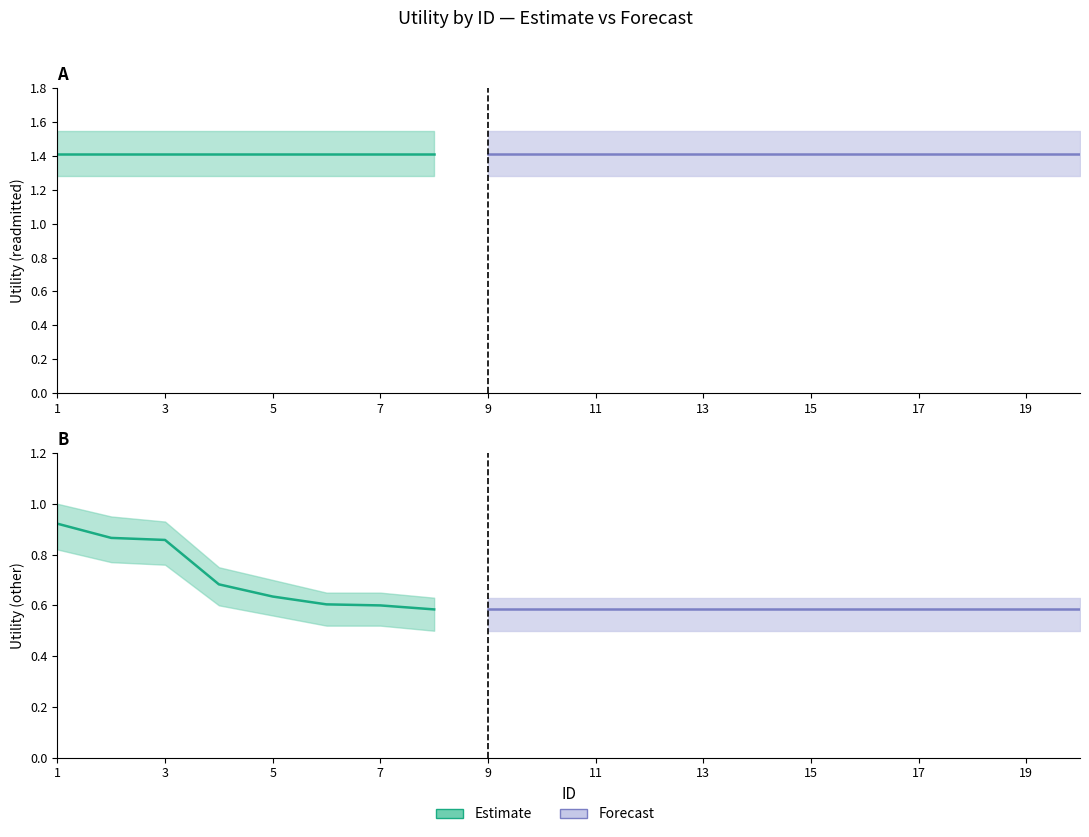

List the series in order of their overall mean, highest first.

readmitted, other_attributes